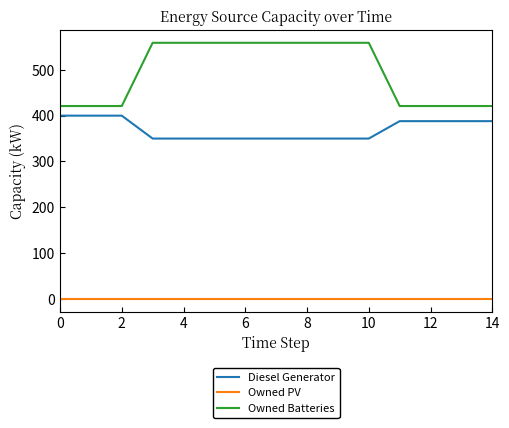

List the series in order of their overall mean, lowest first.

Owned PV, Diesel Generator, Owned Batteries